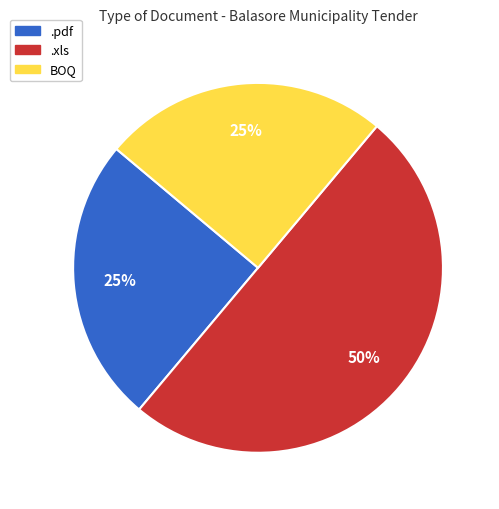

To the nearest percent, what is the average slice percentage?

33%